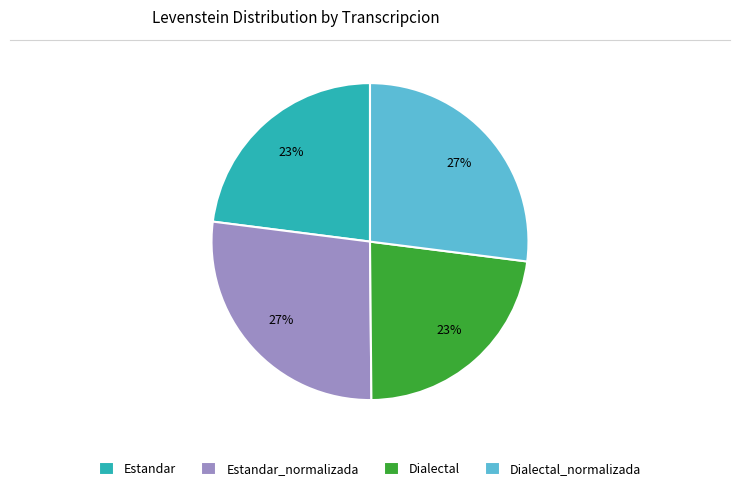

The Dialectal slice represents 35% of the pie. True or false?

False